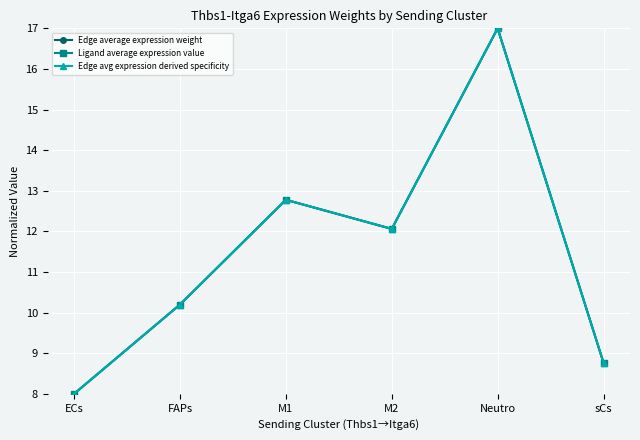

Is this an area chart (filled region under the line)?

No